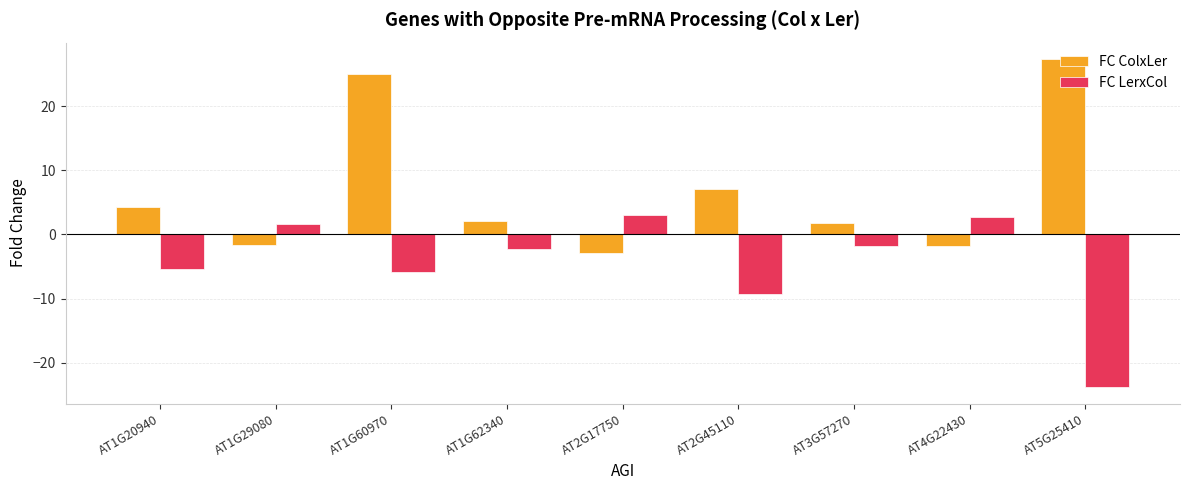

The FC ColxLer series shows 4.1 at AT2G45110. True or false?

False